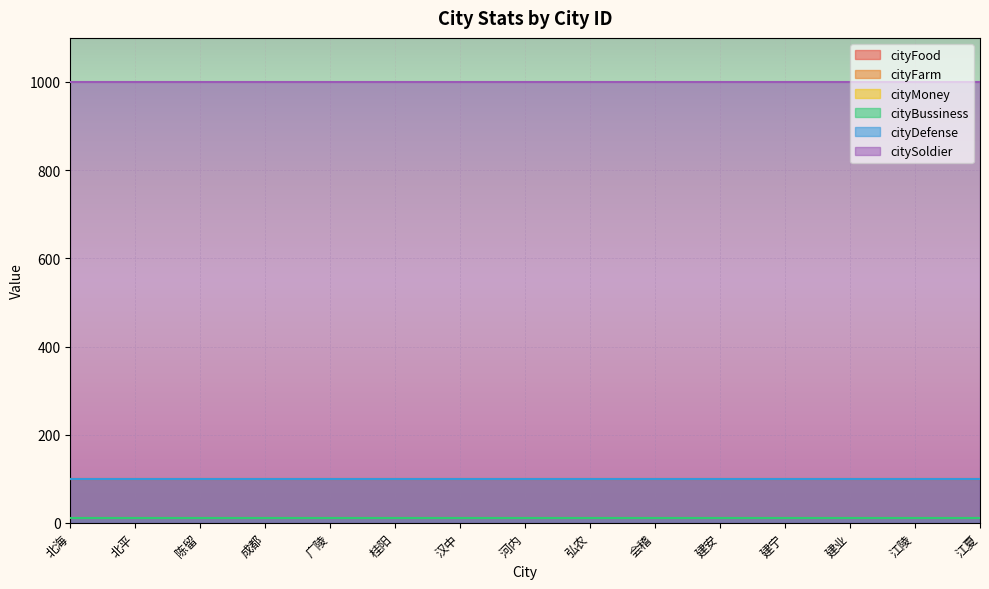

What is the difference between the highest and lowest values at 12?

990